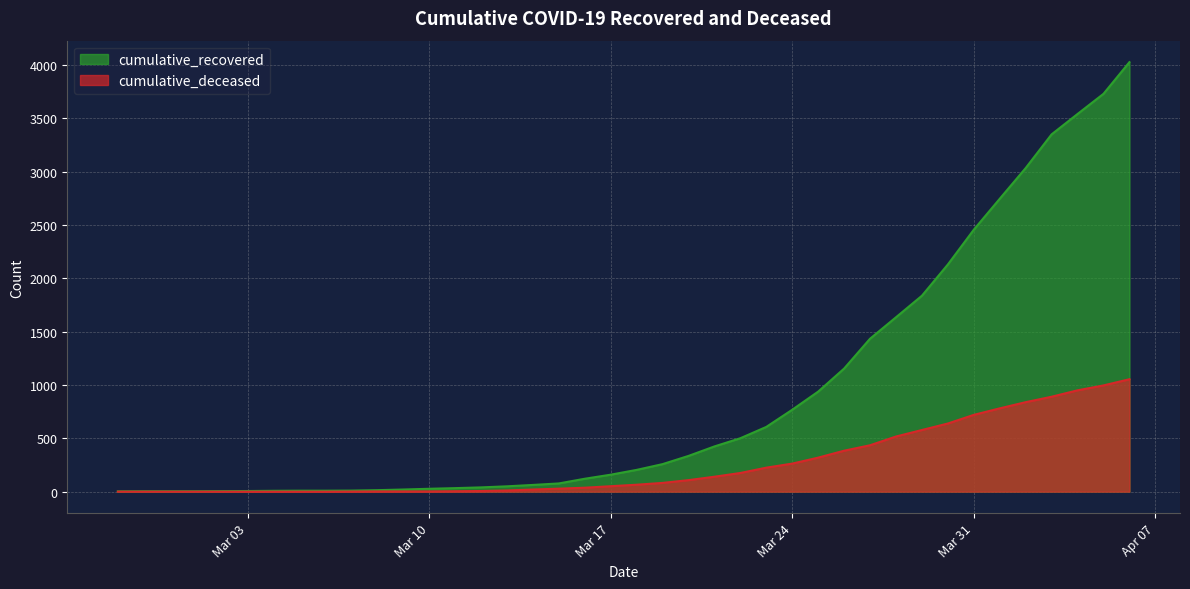

Is it true that cumulative_recovered equals 335 at 2020-03-20?

True